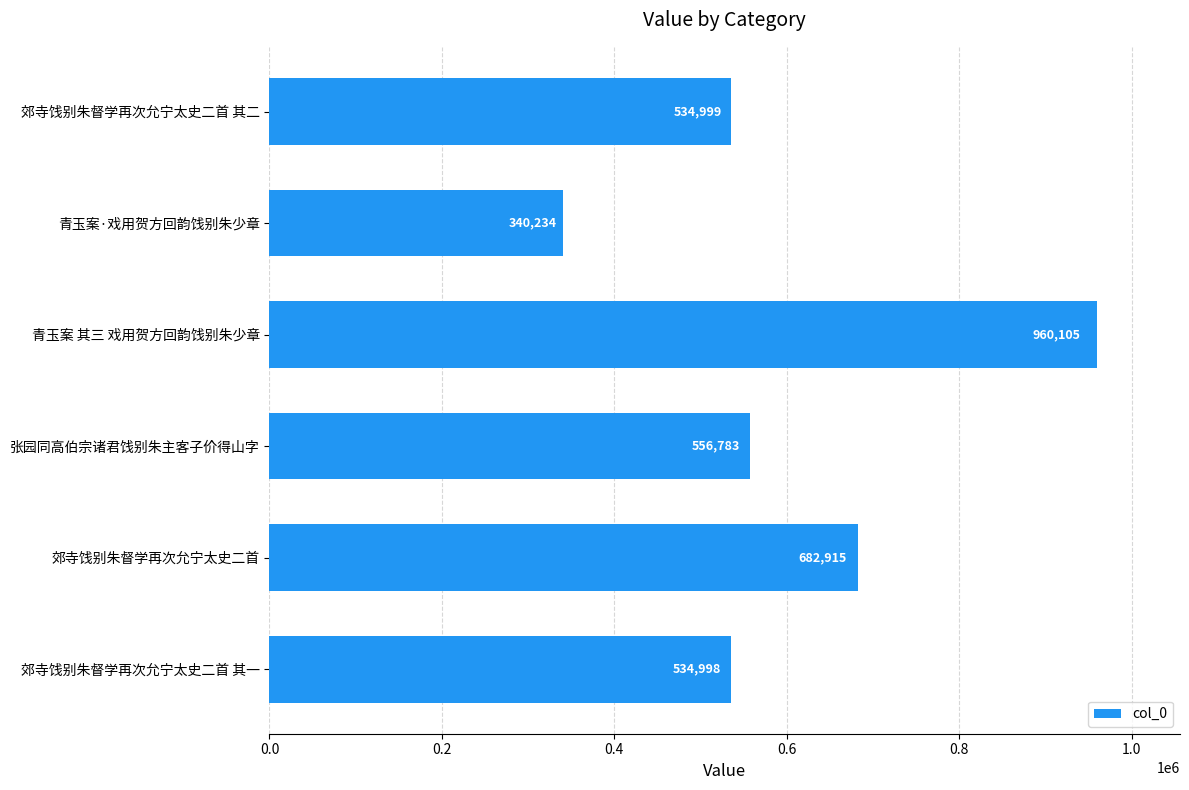

How many categories are shown in the chart?

6